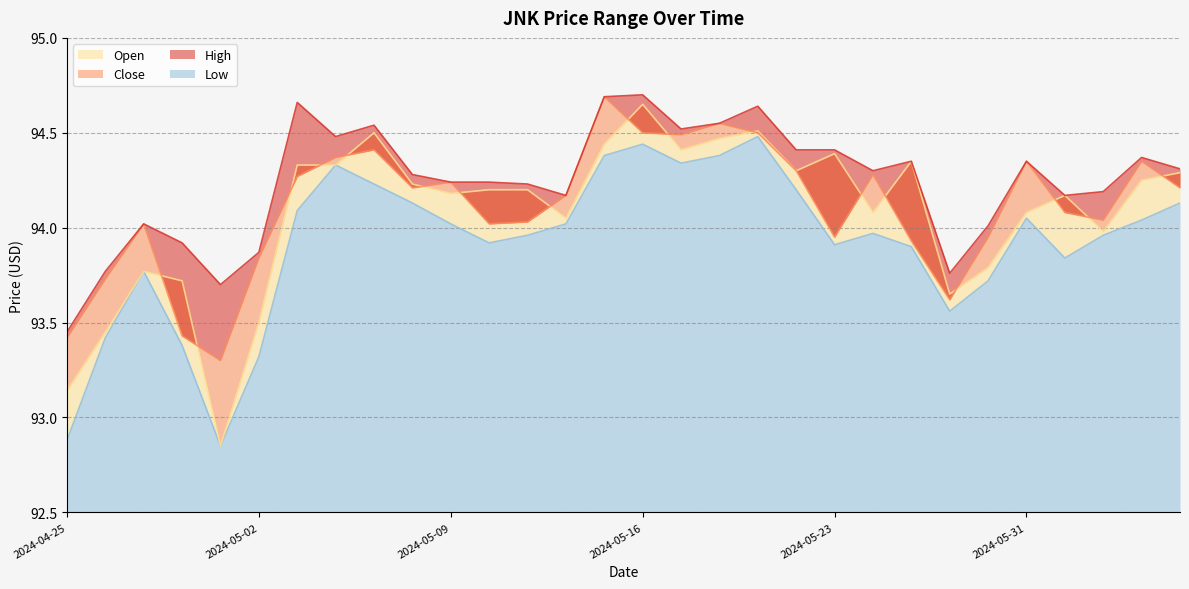

True or false: High and Open cross at least once.

False